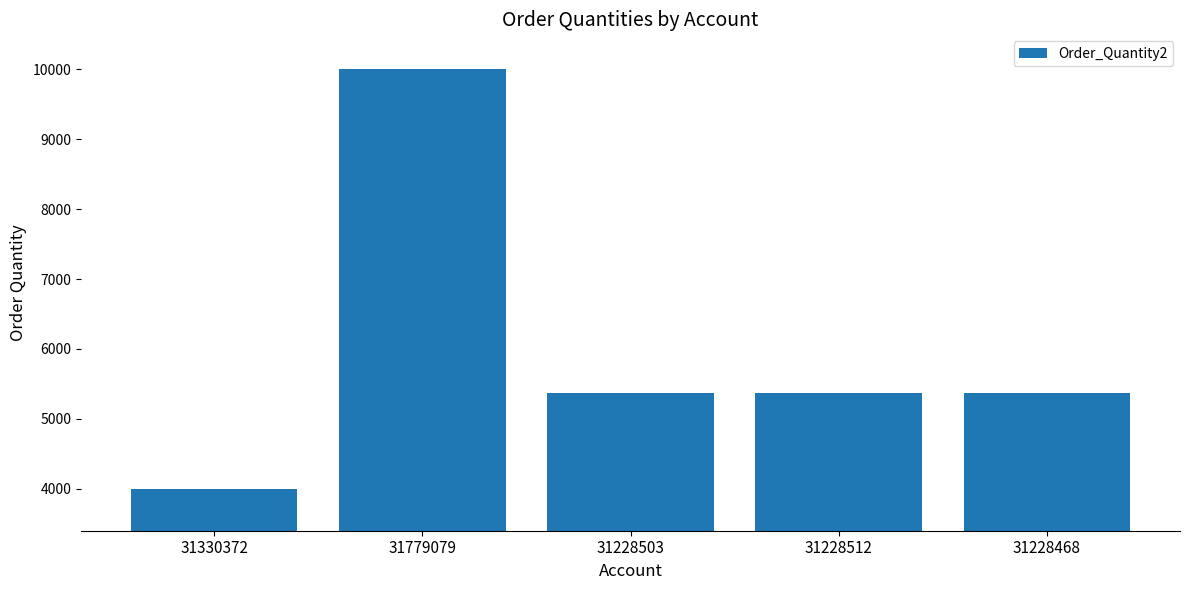

Read the value at 31228512.

5375